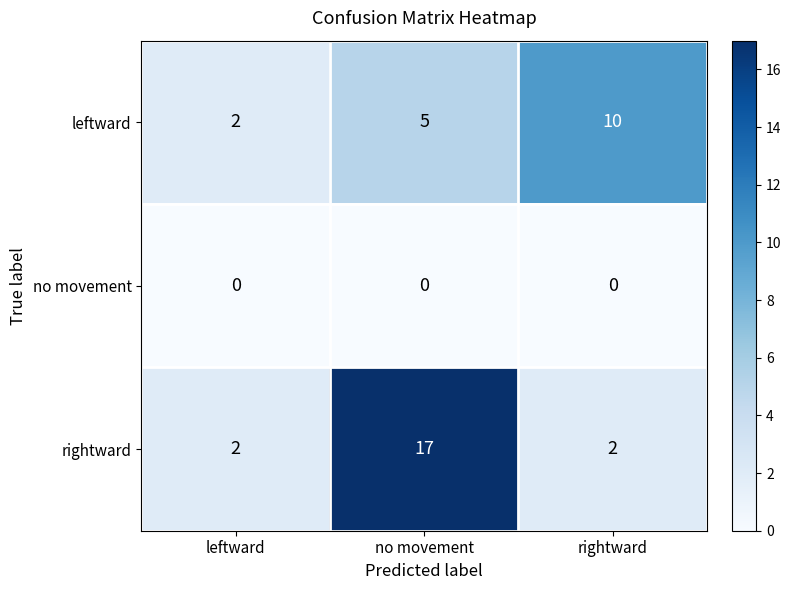

What is the difference between the maximum and minimum values in the leftward series?

8